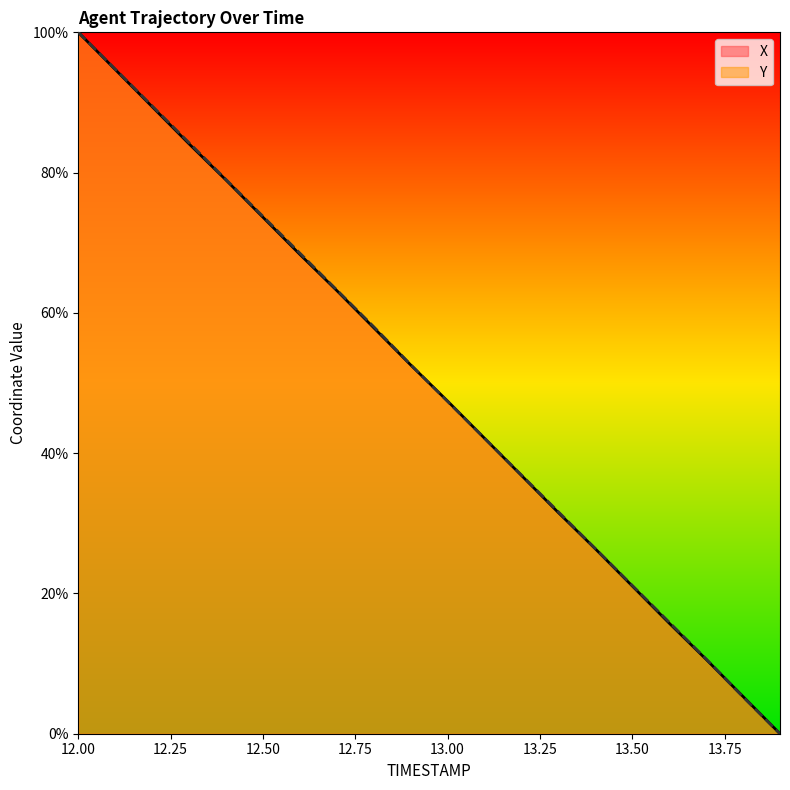

Where is X nearest to the value 50?

12.9